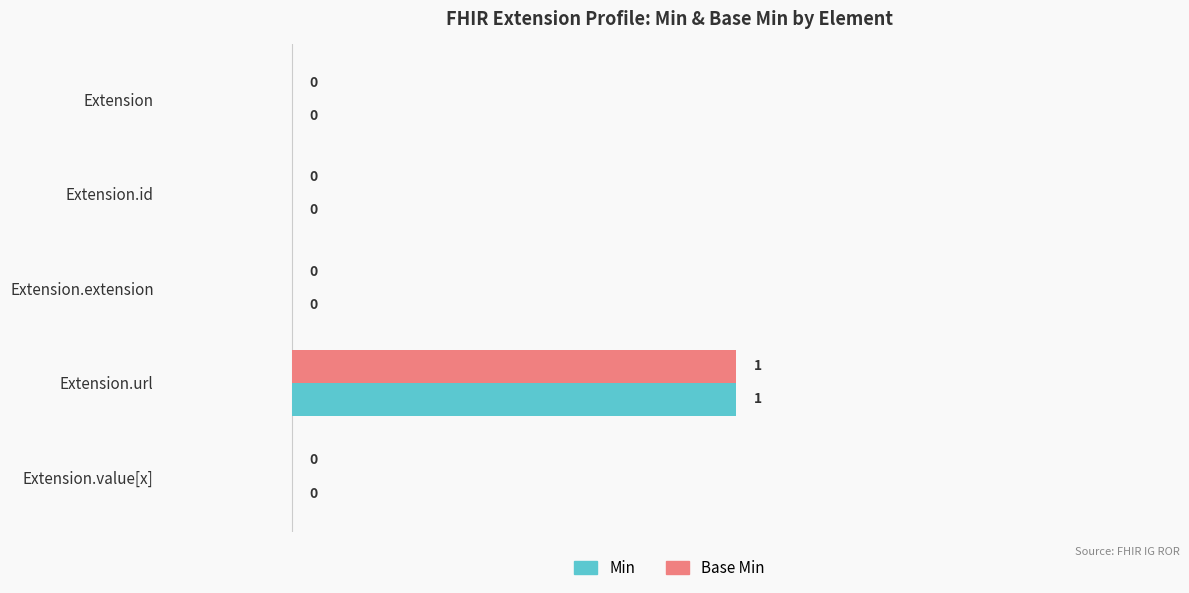

Is it true that Min equals 1 at Extension.extension?

False